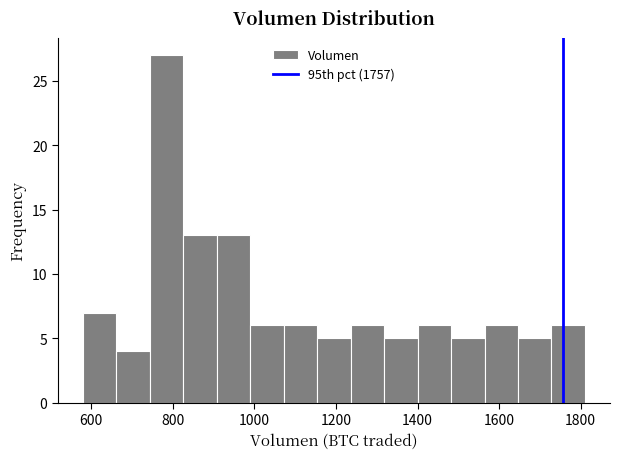

Over which range of the x-axis is the bar tallest?

740 to 820